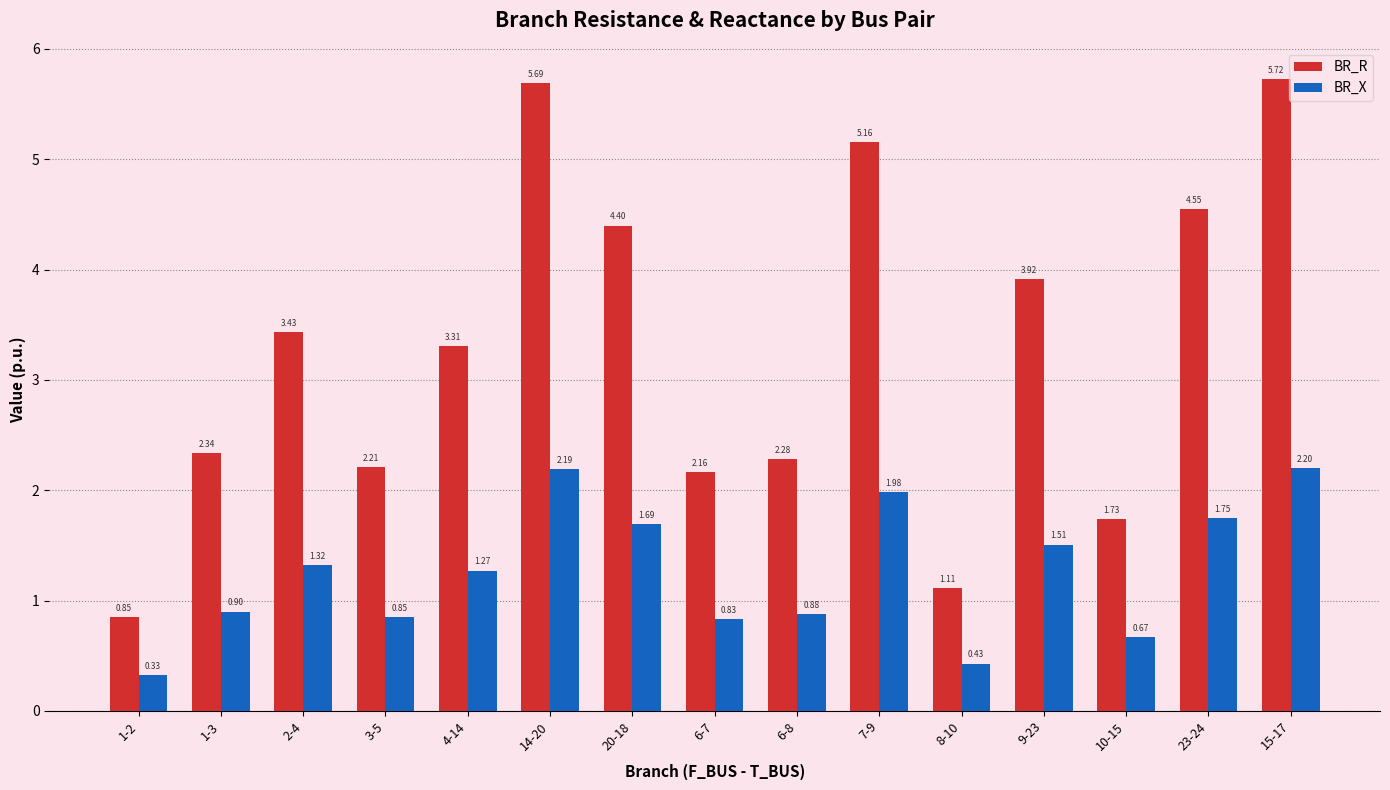

List the series in order of their overall mean, lowest first.

BR_X, BR_R